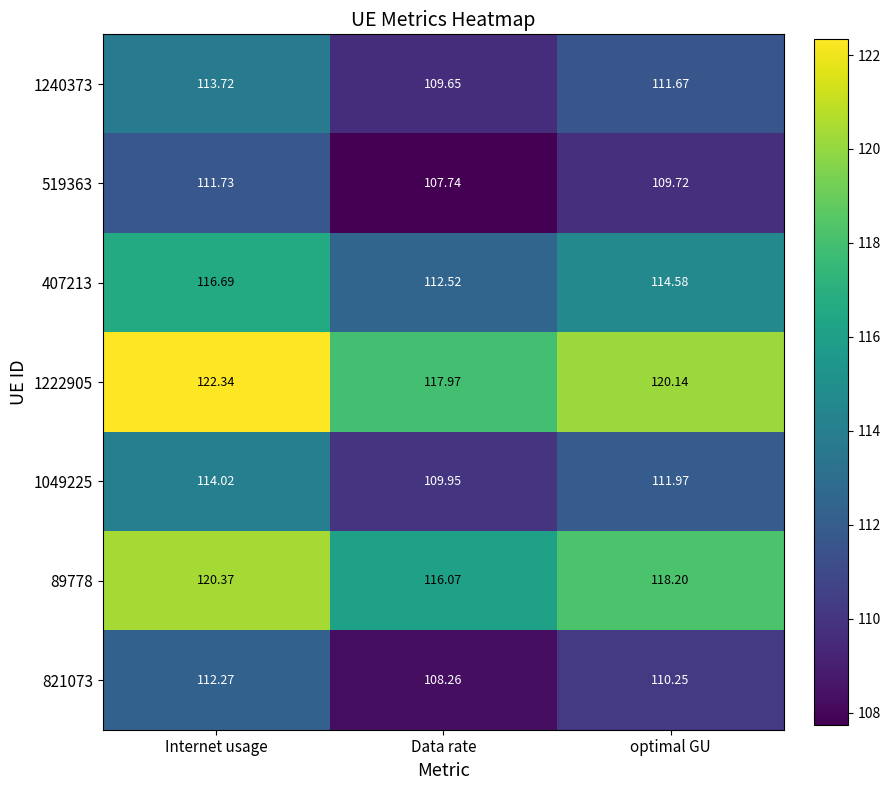

At which category does the chart reach its minimum across all series?

Data rate